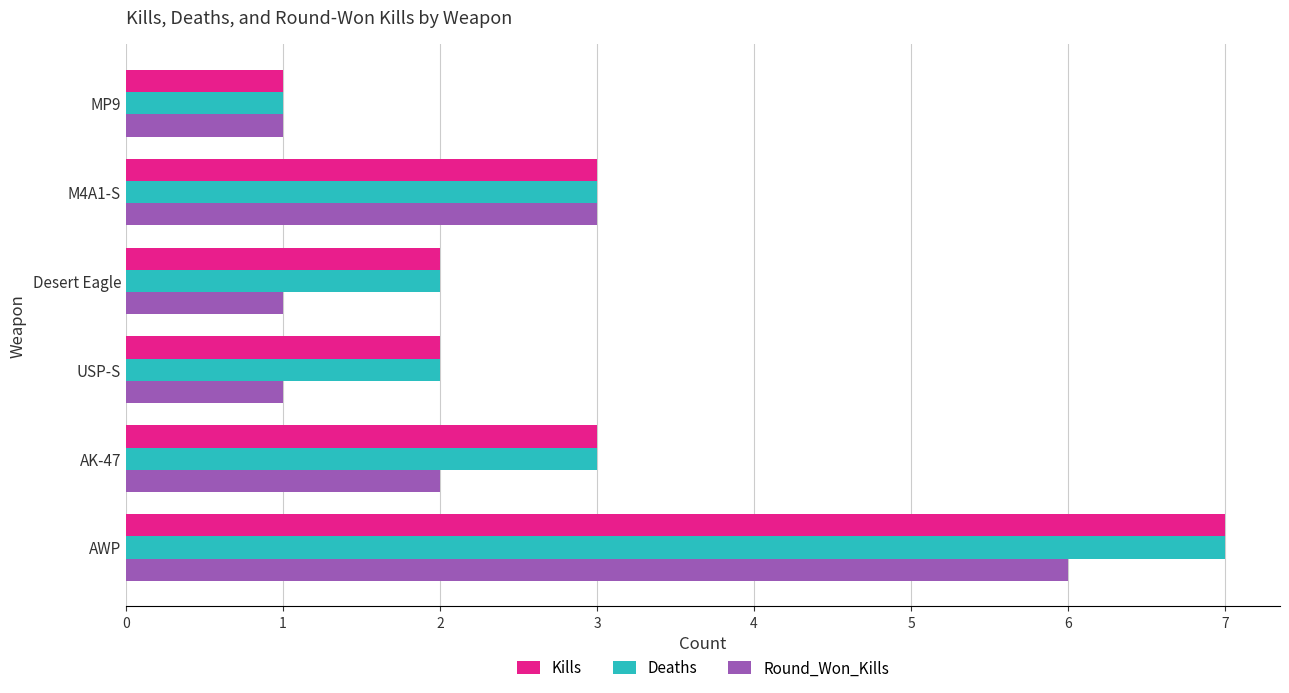

Is it true that Deaths equals 3 at M4A1-S?

True